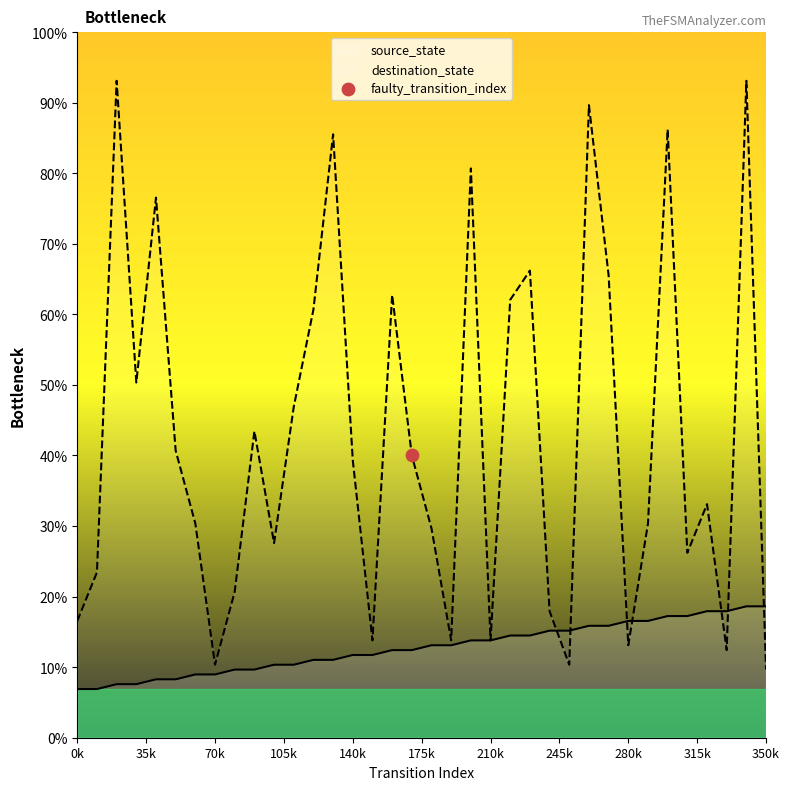

Is the value of destination_state at 21 greater than the value of source_state at 18?

Yes